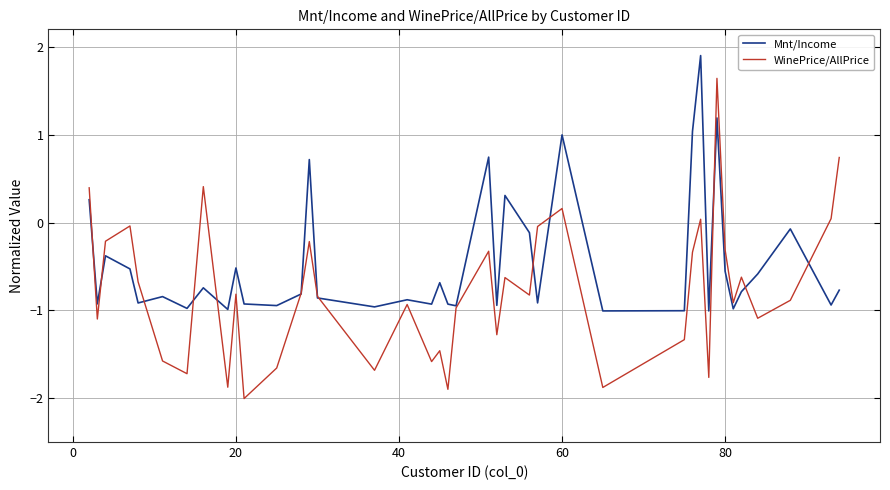

How many values in the WinePrice/AllPrice series exceed 0?

7